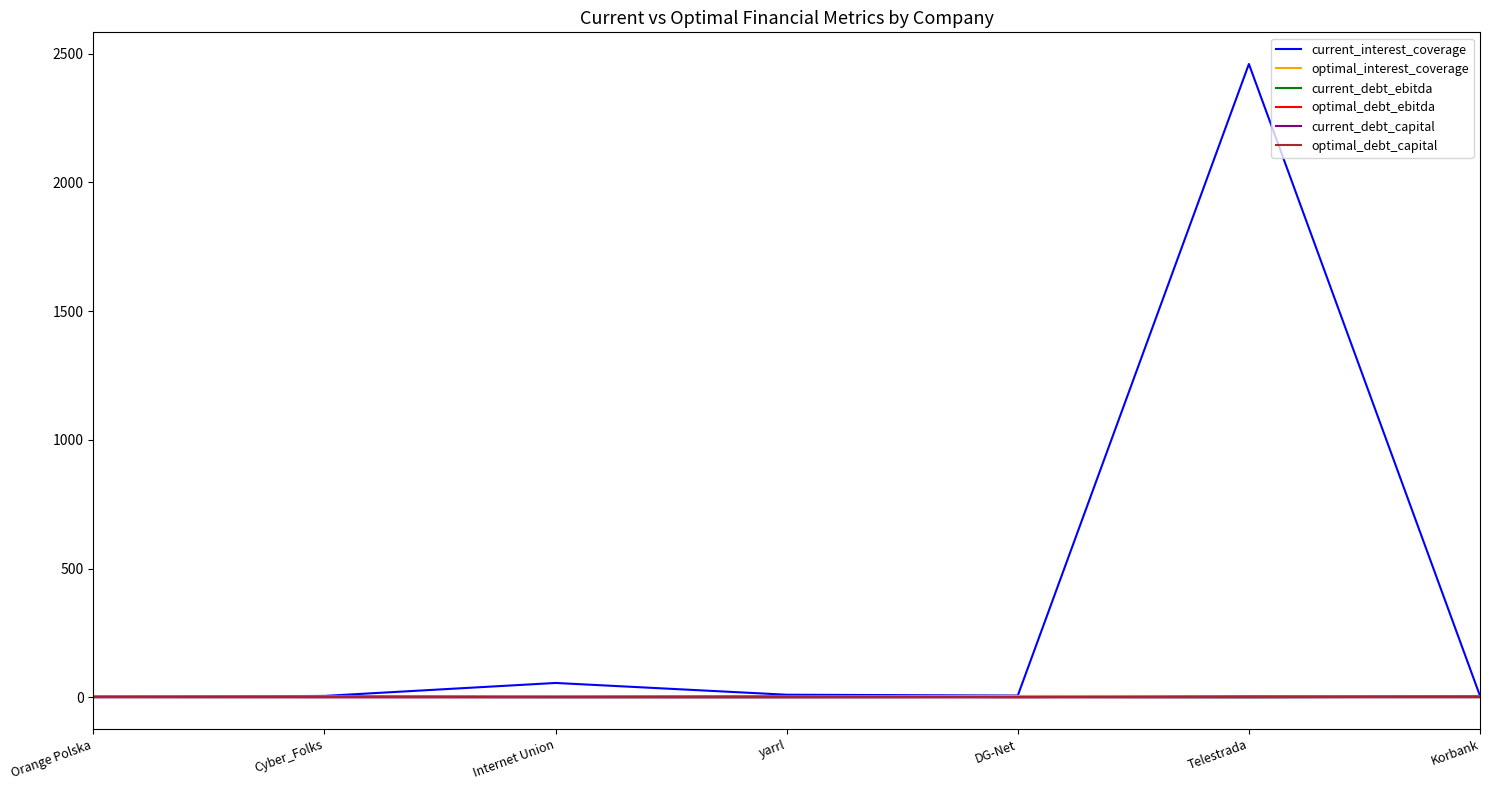

At which category is the sum across all series the highest?

Telestrada